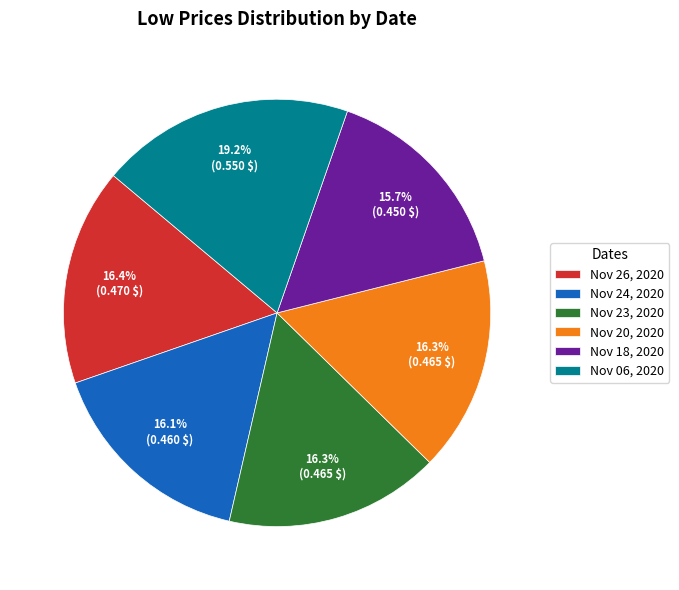

How much of the chart is everything except Nov 26, 2020?

83.6%